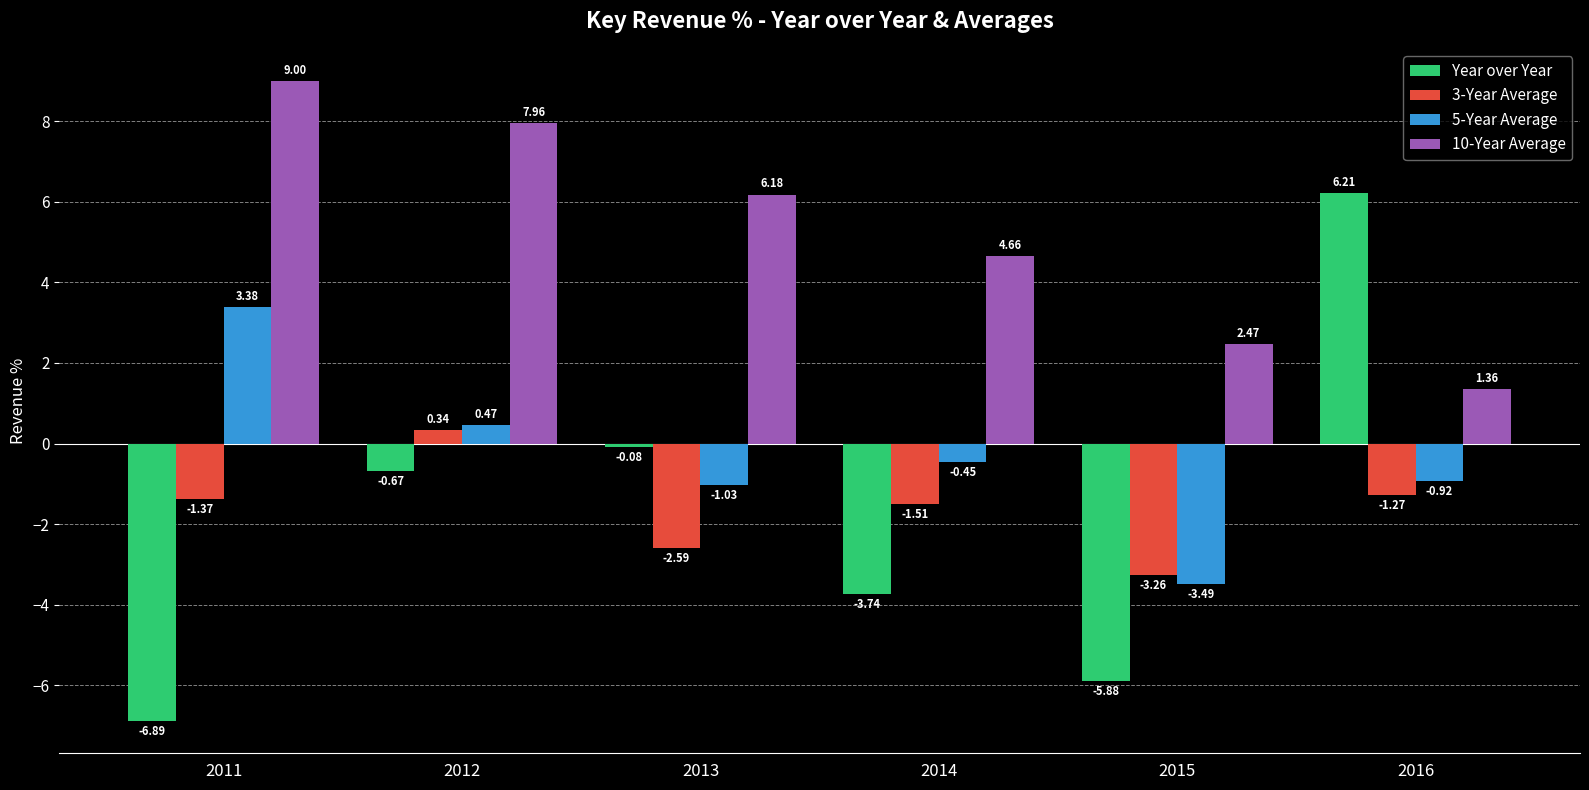

Which series changed the most between 2012 and 2016?

Year over Year